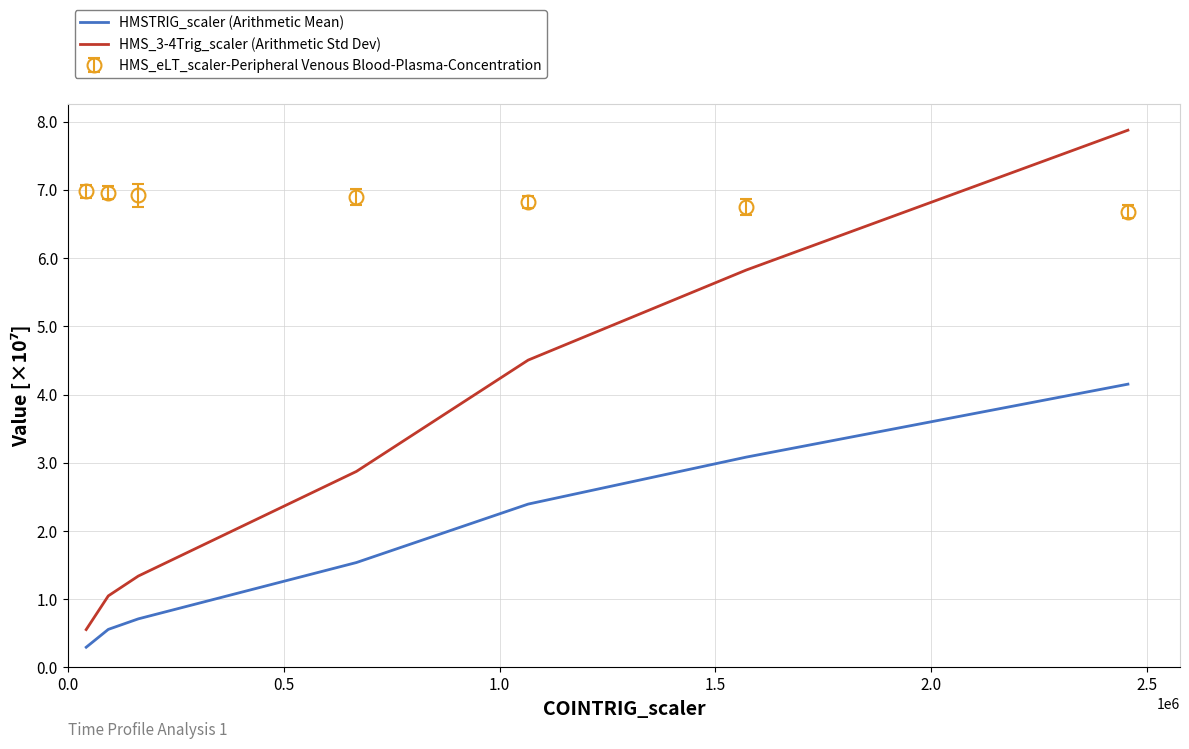

Rank the series by their average value, from highest to lowest.

HMS_eLT_scaler-Peripheral Venous Blood-Plasma-Concentration, HMS_3-4Trig_scaler (Arithmetic Std Dev), HMSTRIG_scaler (Arithmetic Mean)